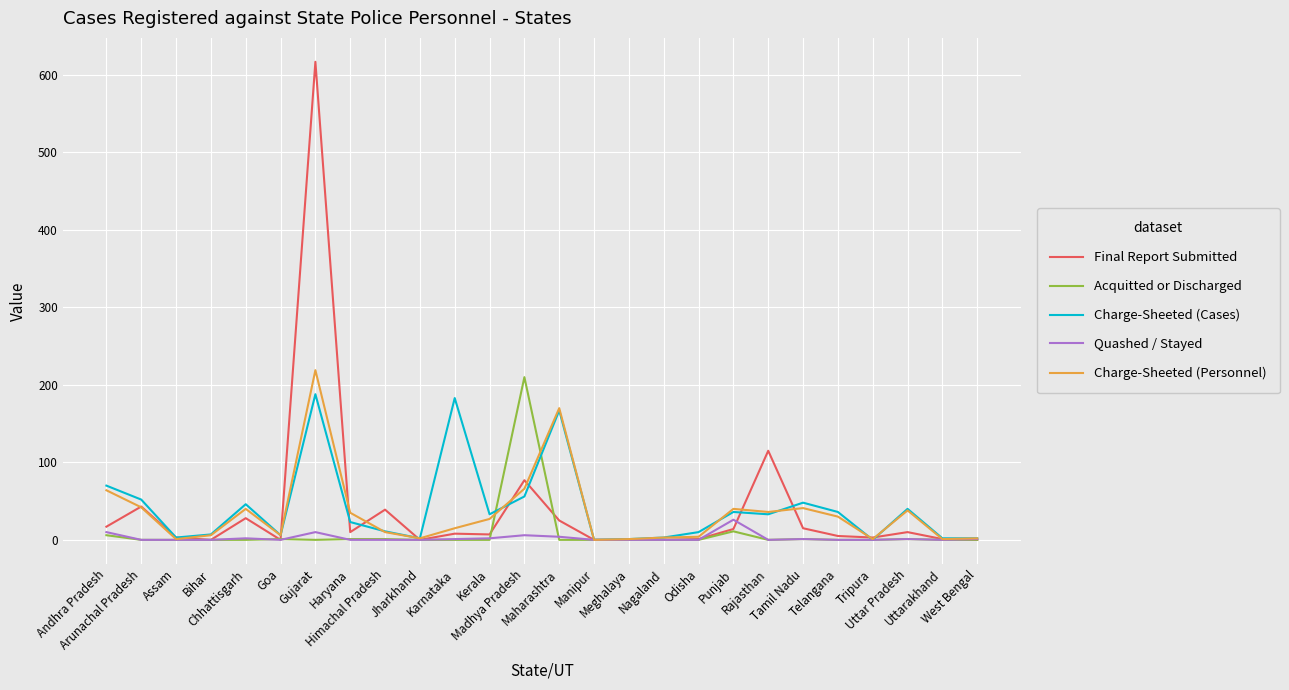

What is the maximum value shown in the chart?

617